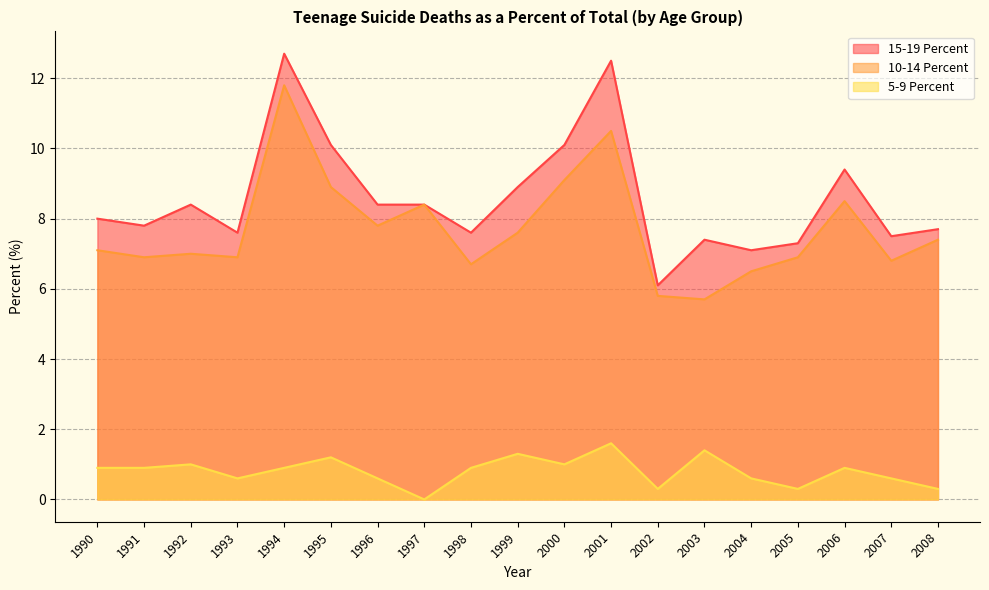

What is the spread (max minus min) of values at 2007?

6.9